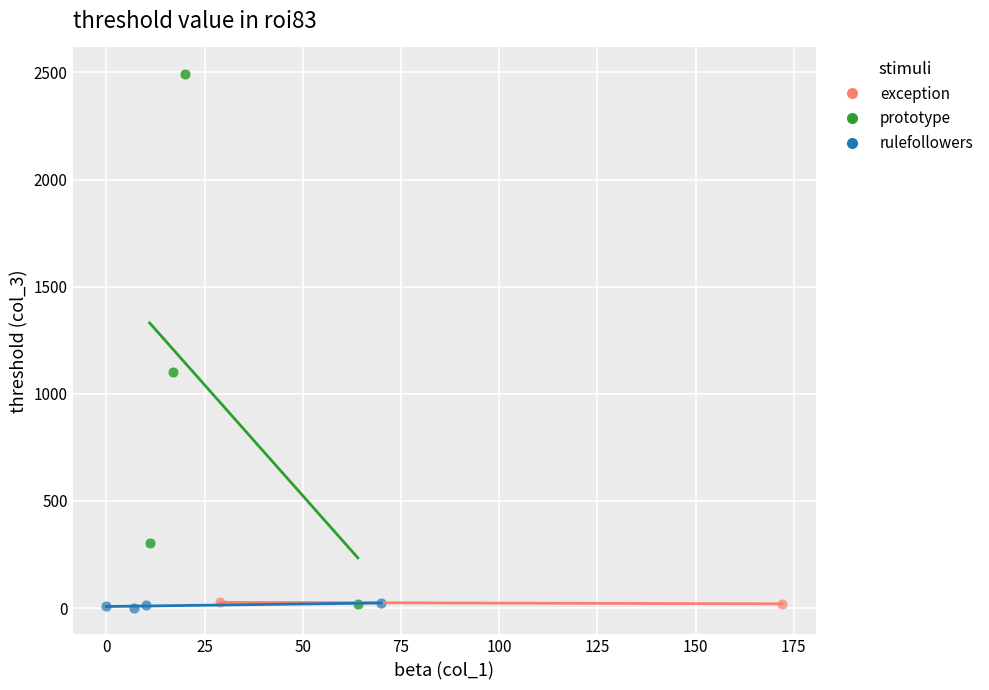

Which series has the largest Y range (max minus min)?

prototype